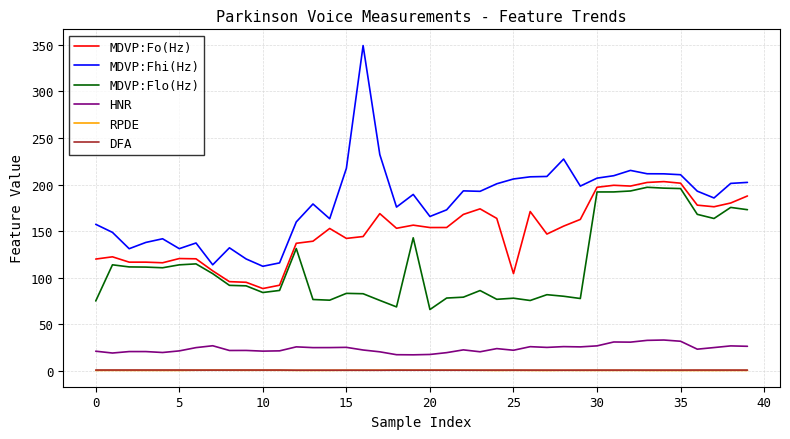

What is the sum of all MDVP:Flo(Hz) values?

4570.4